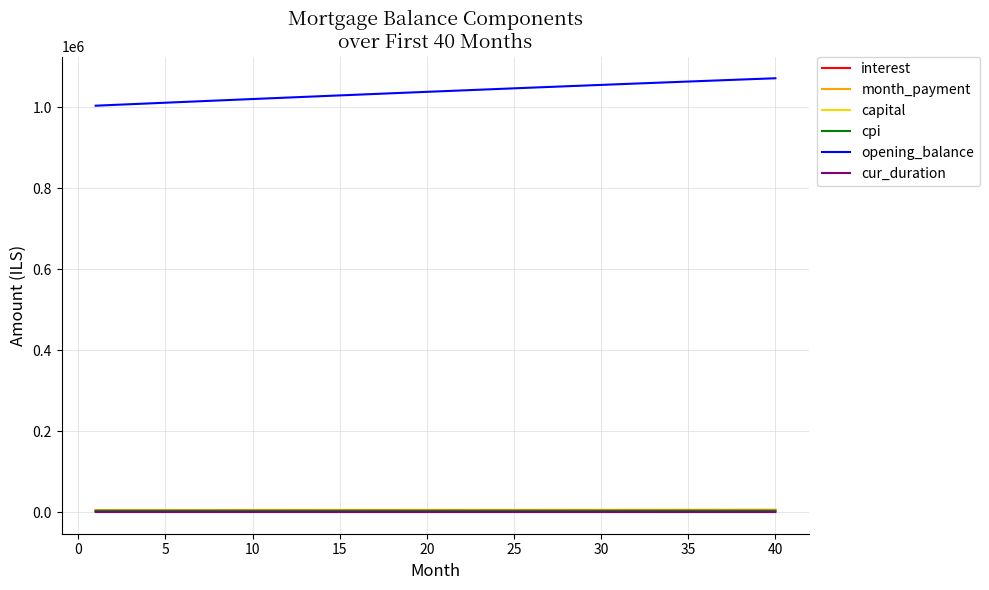

Which series has the largest total across all categories?

opening_balance